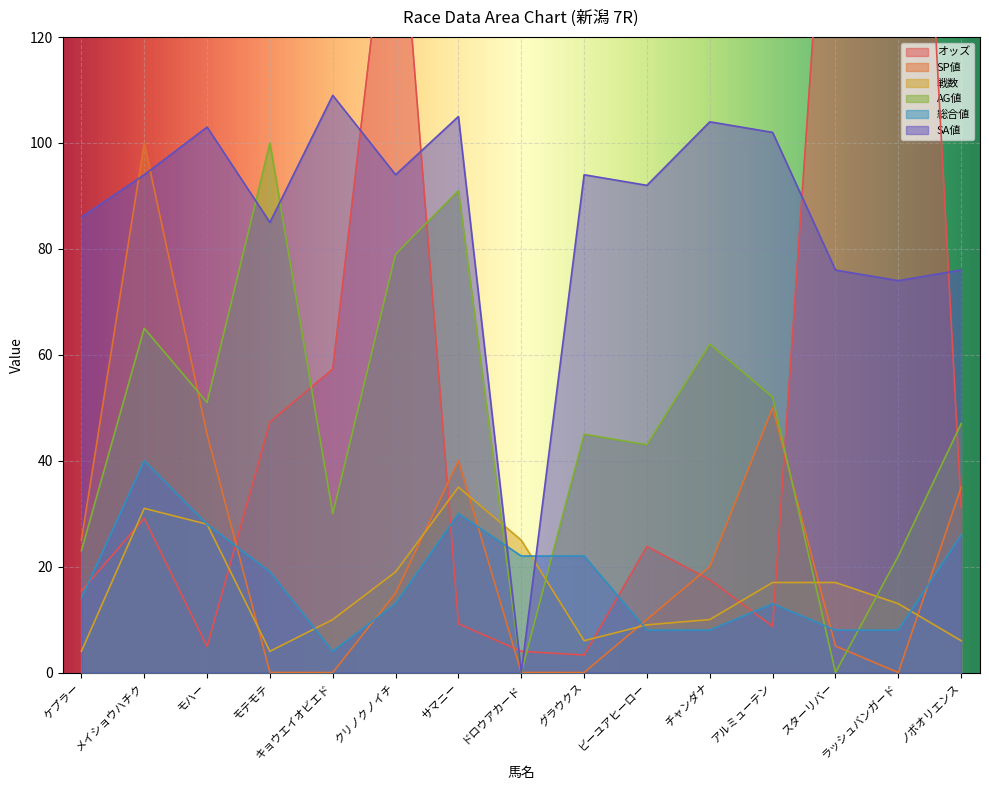

Which series ends up on top after the final intersection of オッズ and SP値?

SP値